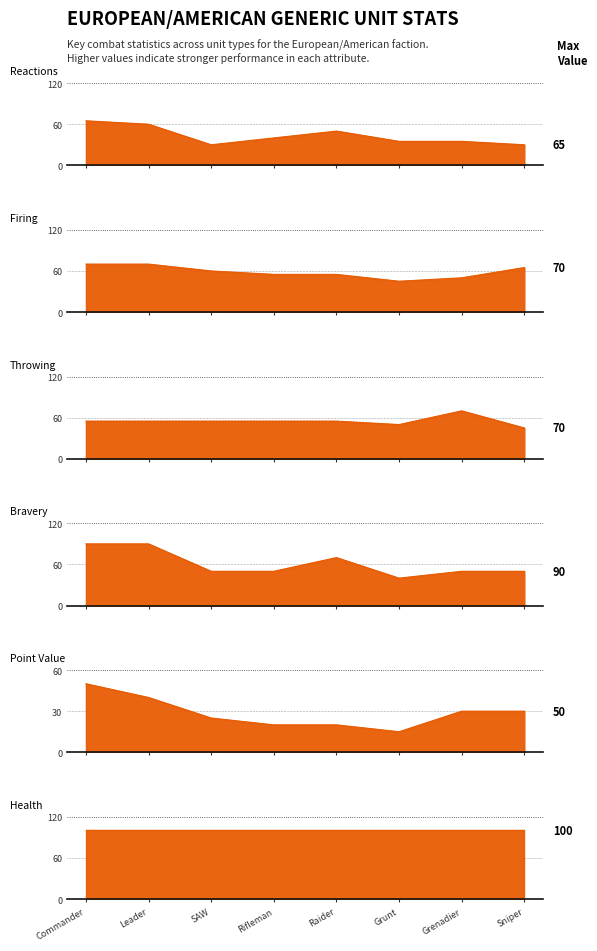

What is the label of the 4th point from the right?

Raider